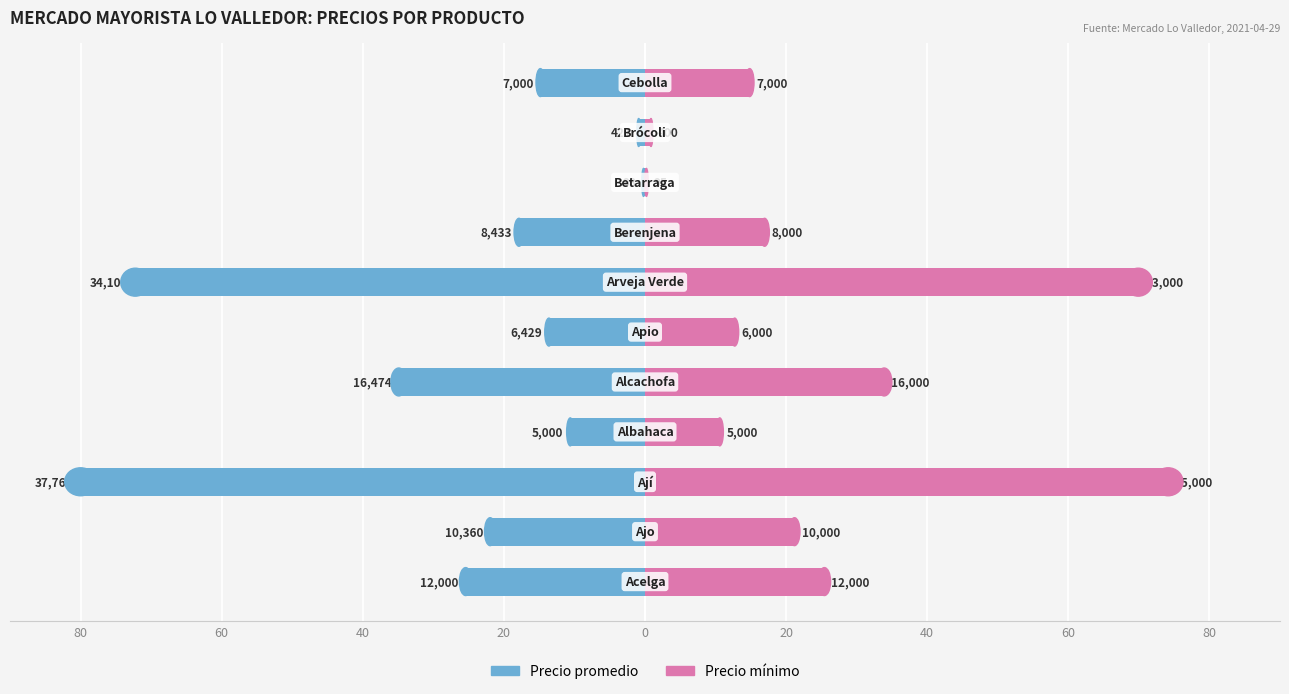

What is the difference between the maximum and second lowest values in the Precio mínimo series?

73.3